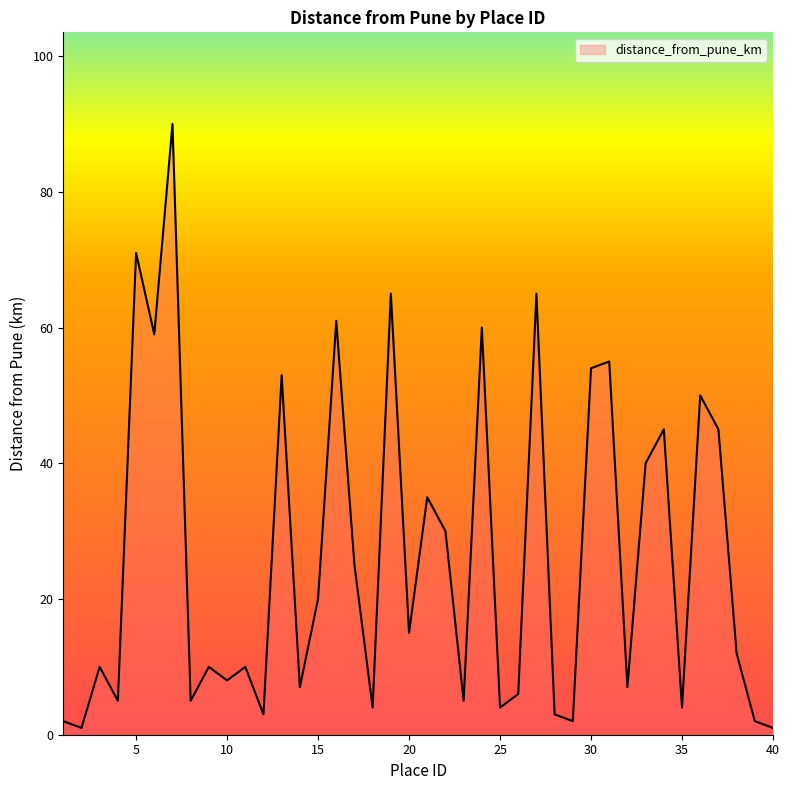

Reading right to left, extract all data points from this chart.

1	2	12	45	50	4	45	40	7	55	54	2	3	65	6	4	60	5	30	35	15	65	4	25	61	20	7	53	3	10	8	10	5	90	59	71	5	10	1	2